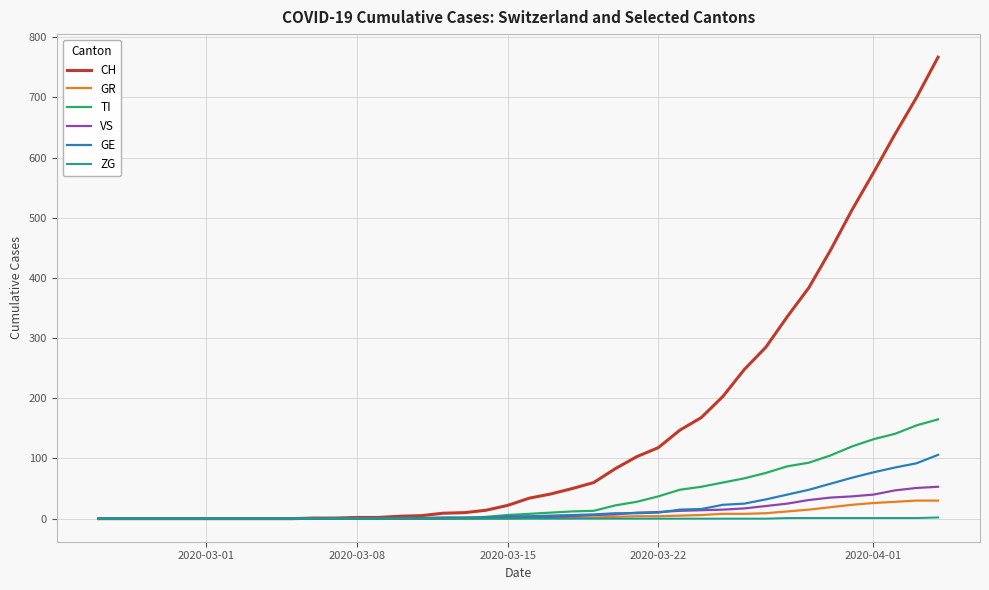

How many lines are shown in the chart?

6